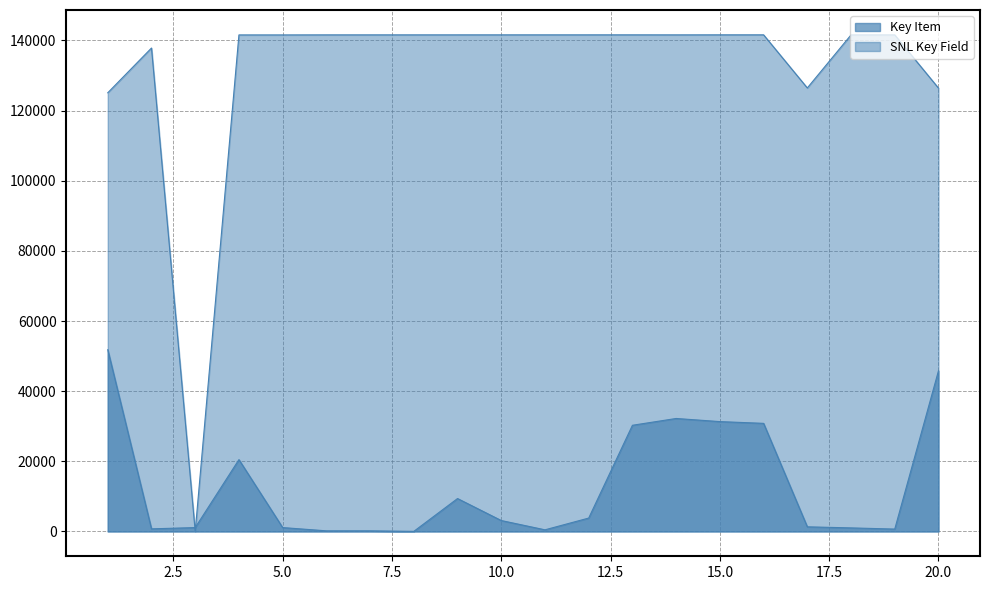

At how many categories does at least one series exceed 106361?

19